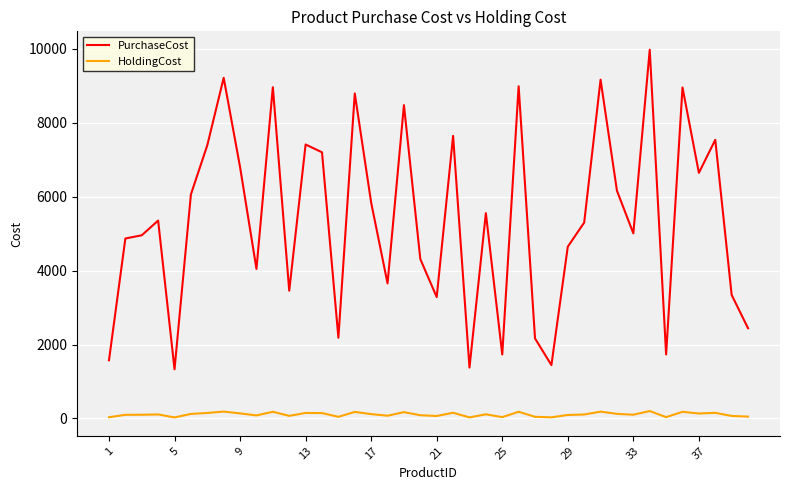

Is this an area chart (filled region under the line)?

No